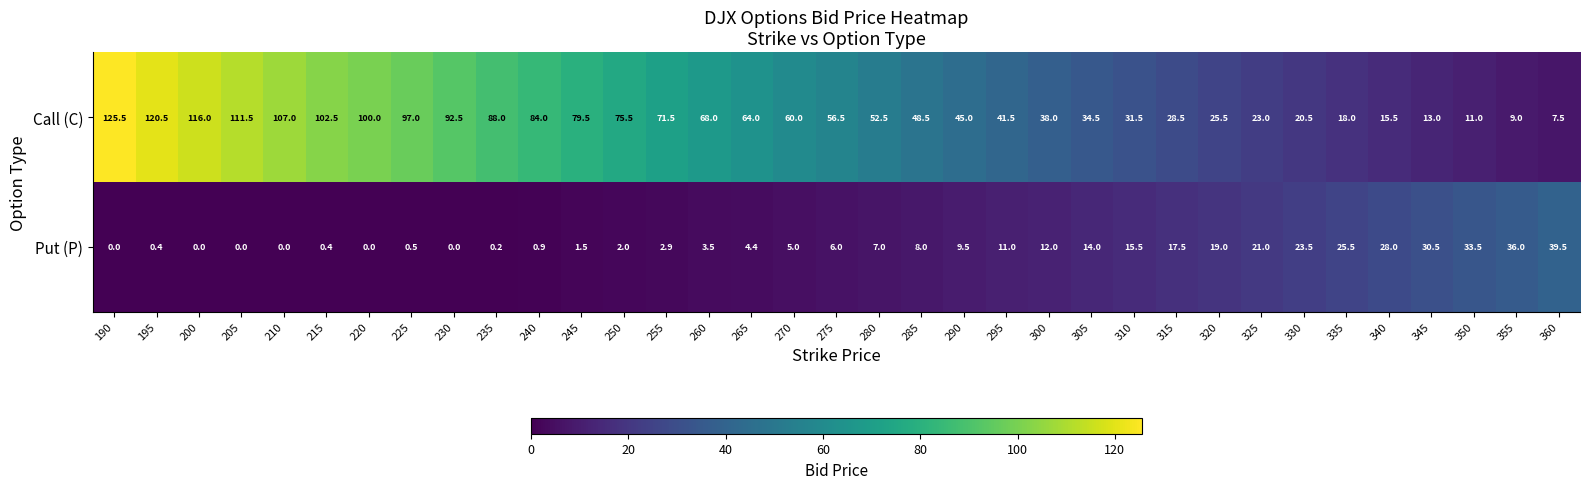

At how many categories does at least one series exceed 124?

1